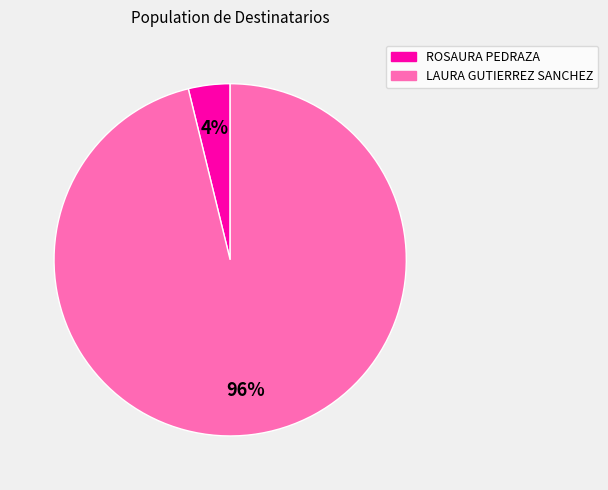

How many slices are in this pie chart?

2